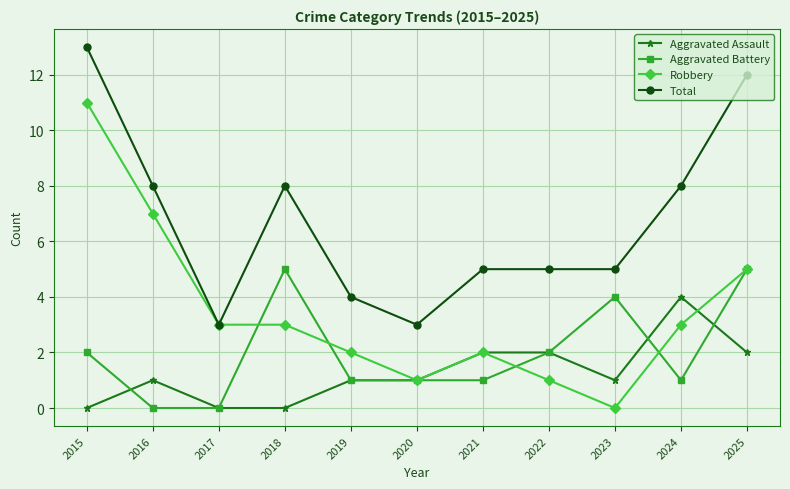

How many lines are shown in the chart?

4